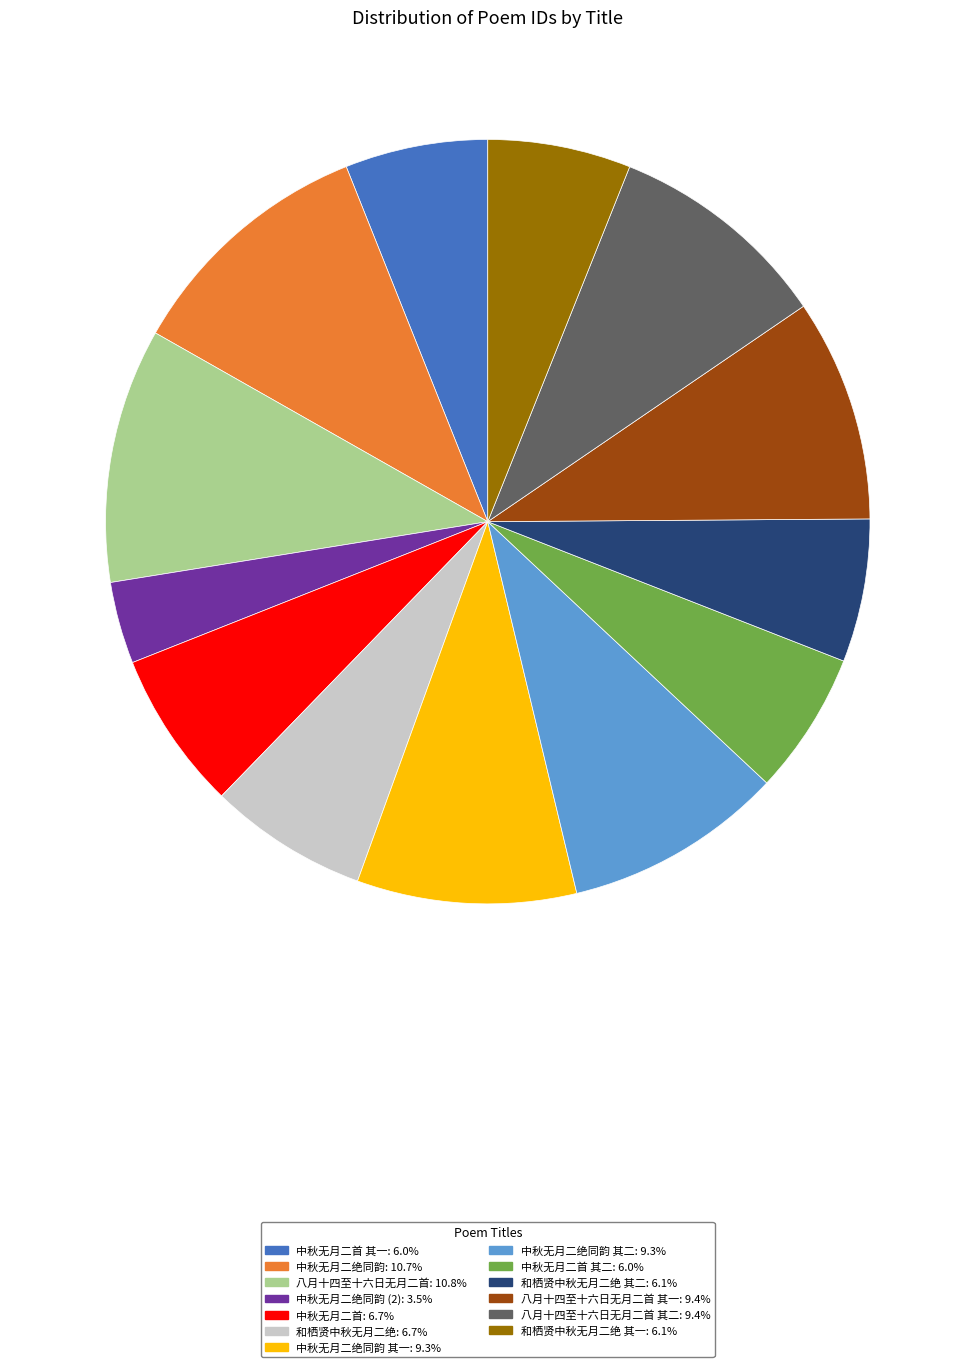

Is there a majority slice in this chart?

No